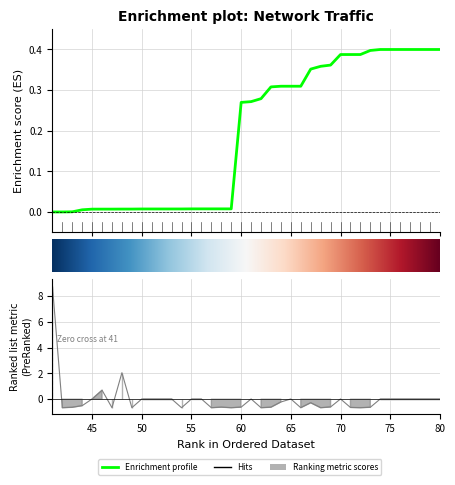

Is it true that the value at 66 is -0.7?

True